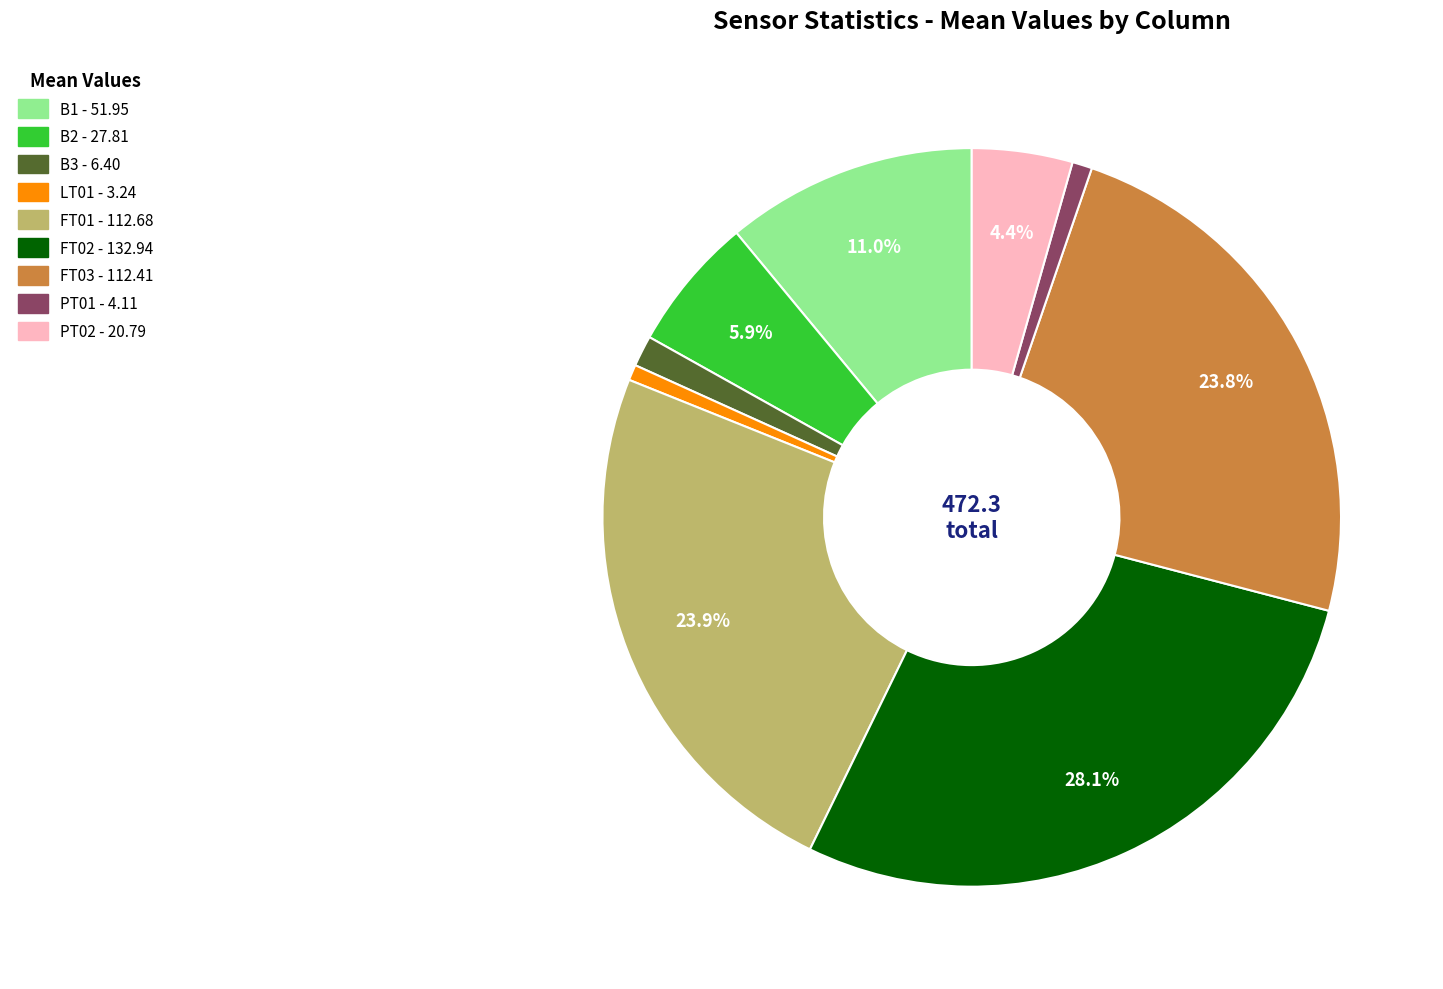

What is the largest slice in the pie chart?

FT02